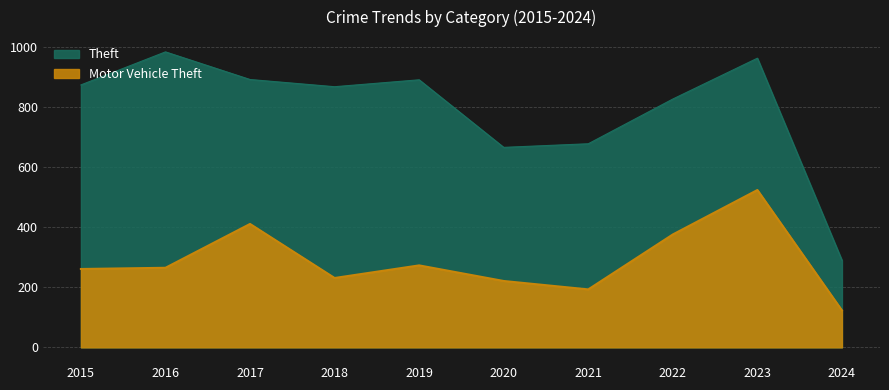

How many values in the Theft series exceed 874?

4